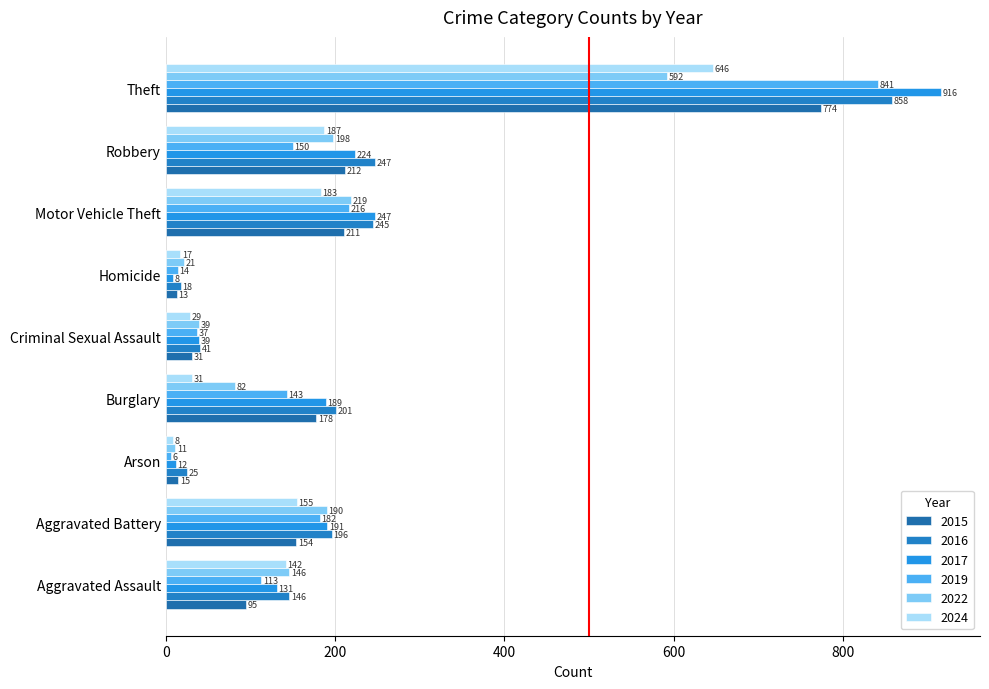

What is the highest value of the 2016 series?

858